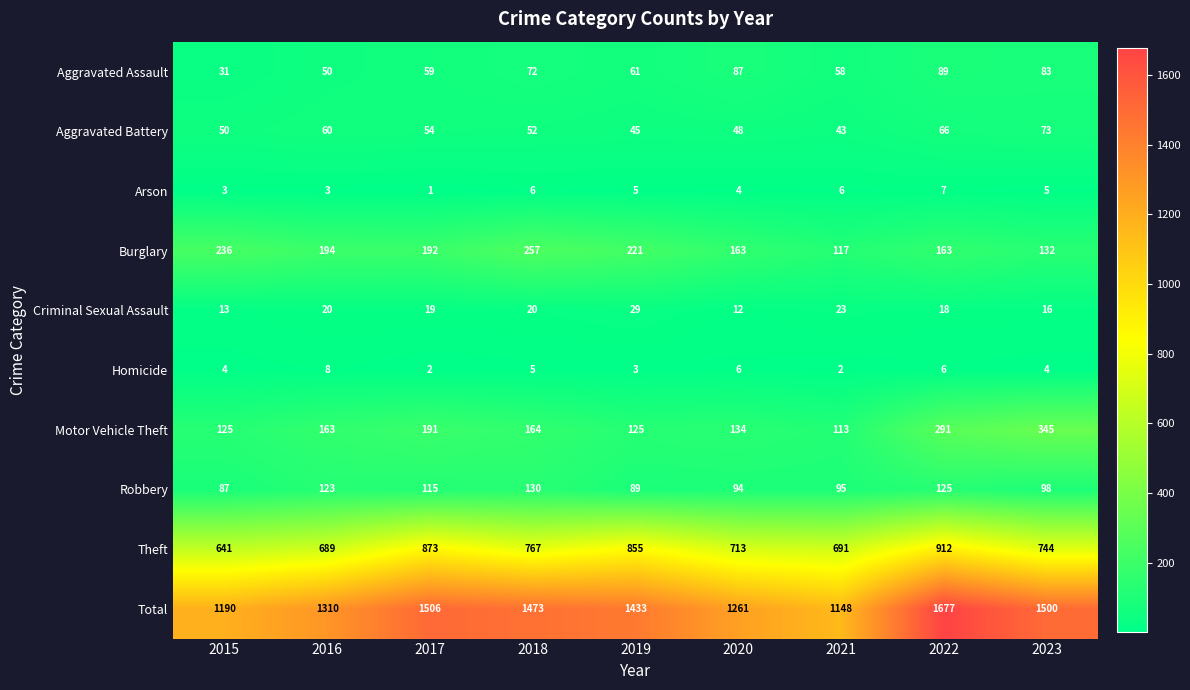

What is the total value across all series at 2021?

2296